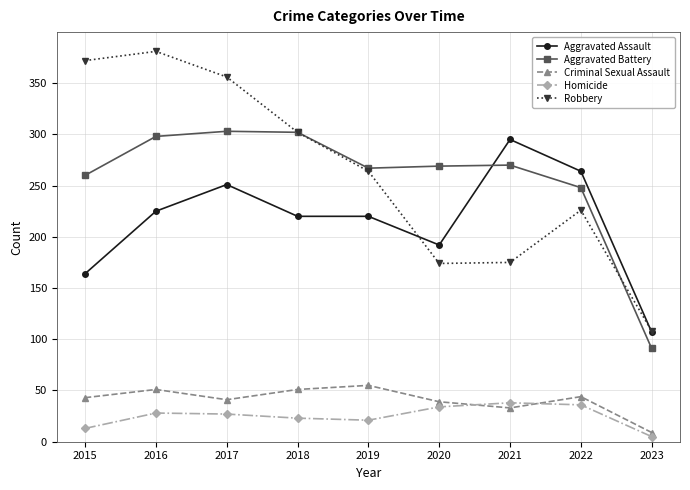

True or false: Aggravated Battery has more than 1 points higher than both neighbors.

True